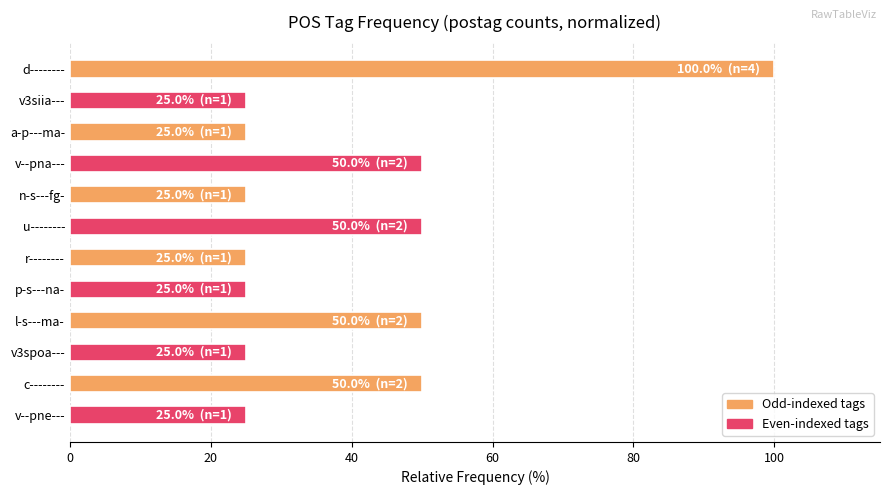

Count the number of data series in this chart.

1